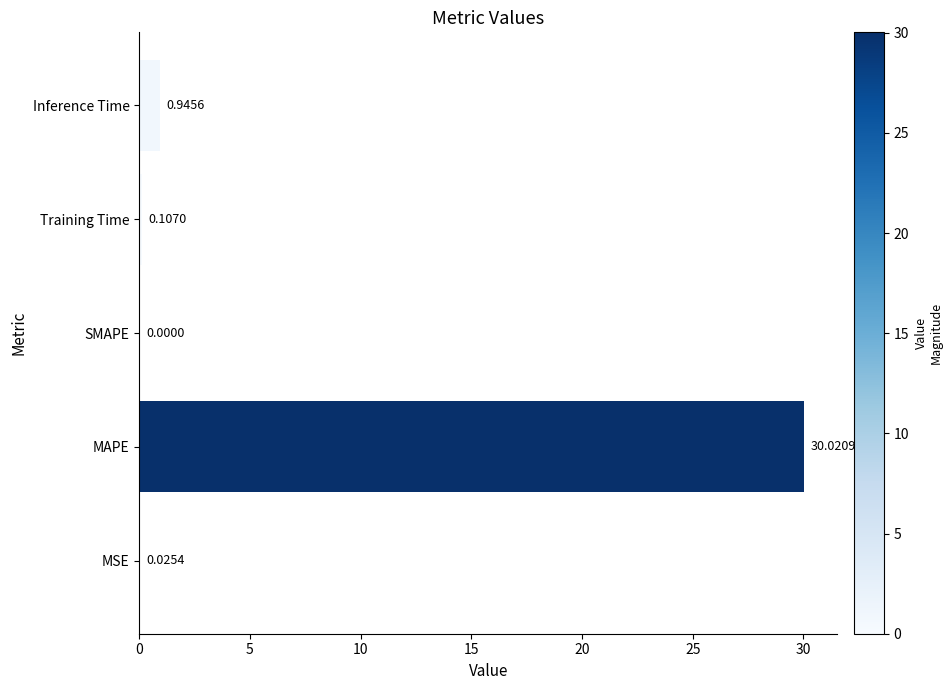

How many distinct data groups are displayed?

1